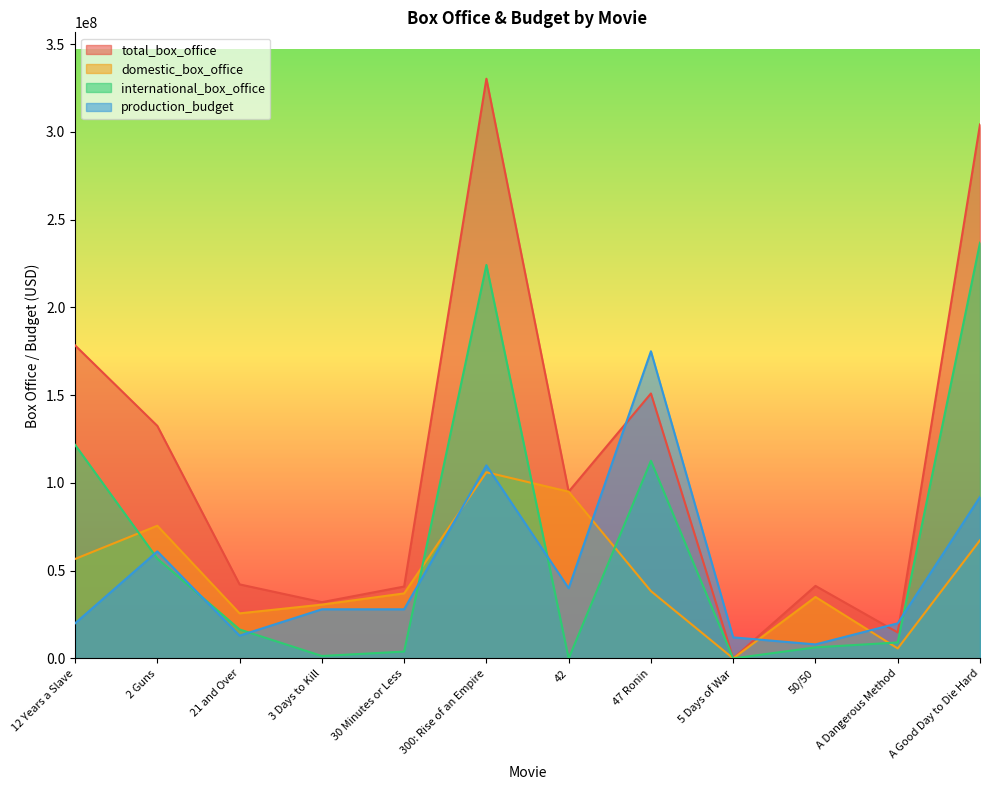

True or false: production_budget has more than 2 interior local peaks.

True